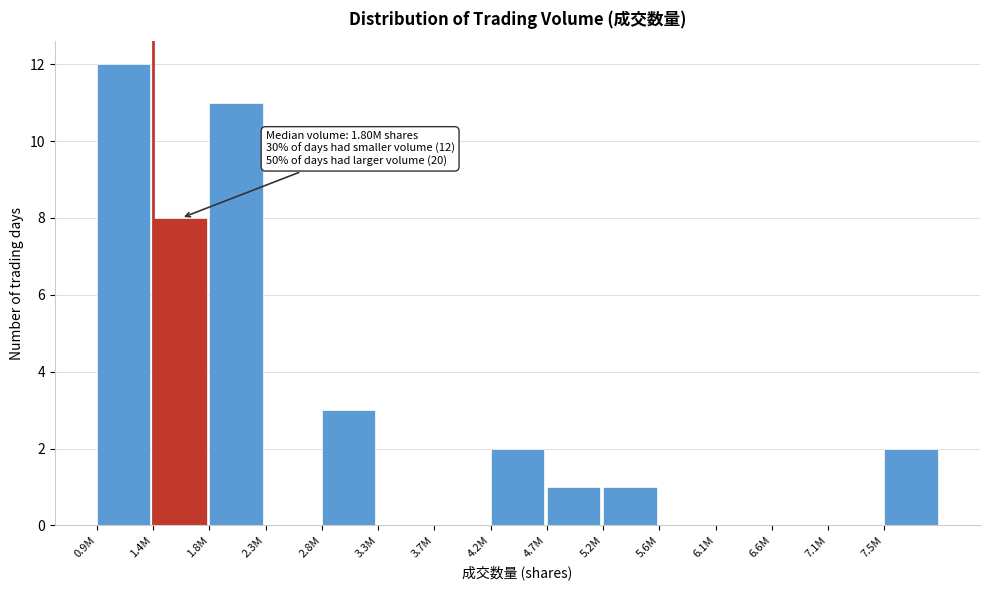

Reading left to right, list all the values displayed in this chart.

0.9M=12	1.4M=8	1.8M=11	2.3M=0	2.8M=3	3.3M=0	3.7M=0	4.2M=2	4.7M=1	5.2M=1	5.6M=0	6.1M=0	6.6M=0	7.1M=0	7.5M=2